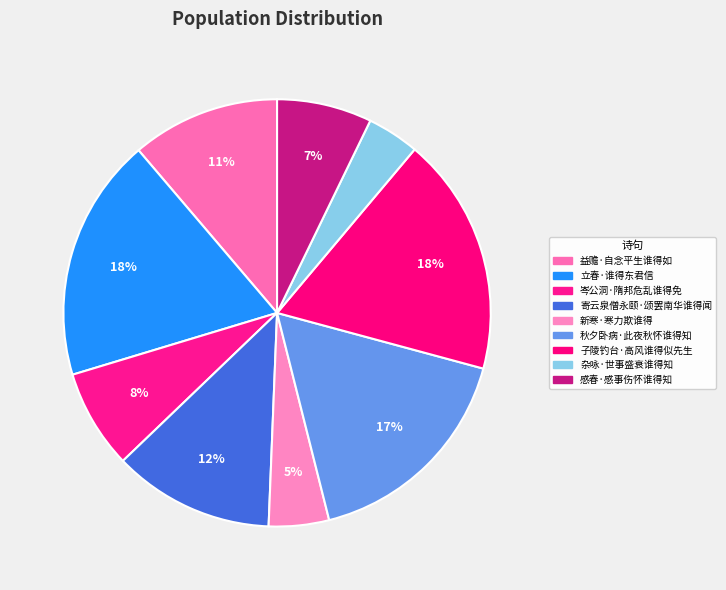

What is the ratio of the value at 子陵钓台·高风谁得似先生 to the value at 感春·感事伤怀谁得知?

2.5